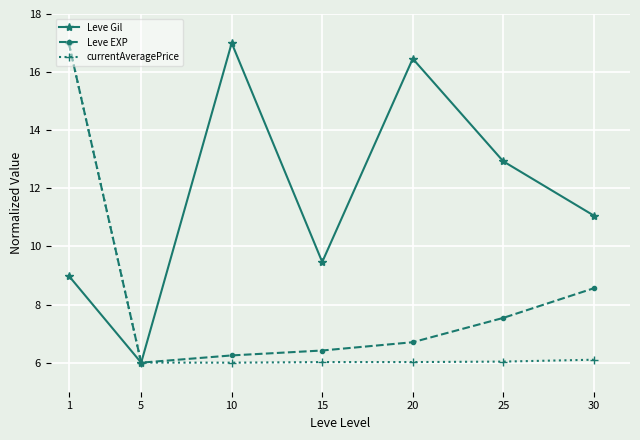

Reading left to right, transcribe all the data shown in this chart.

Leve Gil: 9.0	6.0	17.0	9.5	16.5	12.9	11.1
Leve EXP: 17.0	6.0	6.2	6.4	6.7	7.5	8.6
currentAveragePrice: 17.0	6.0	6.0	6.0	6.0	6.0	6.1